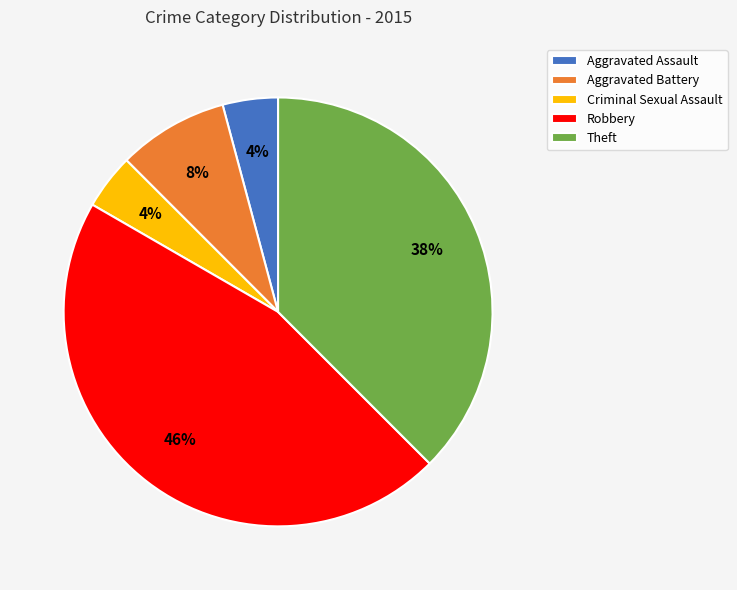

To the nearest percent, what percentage of the pie is Robbery?

46%